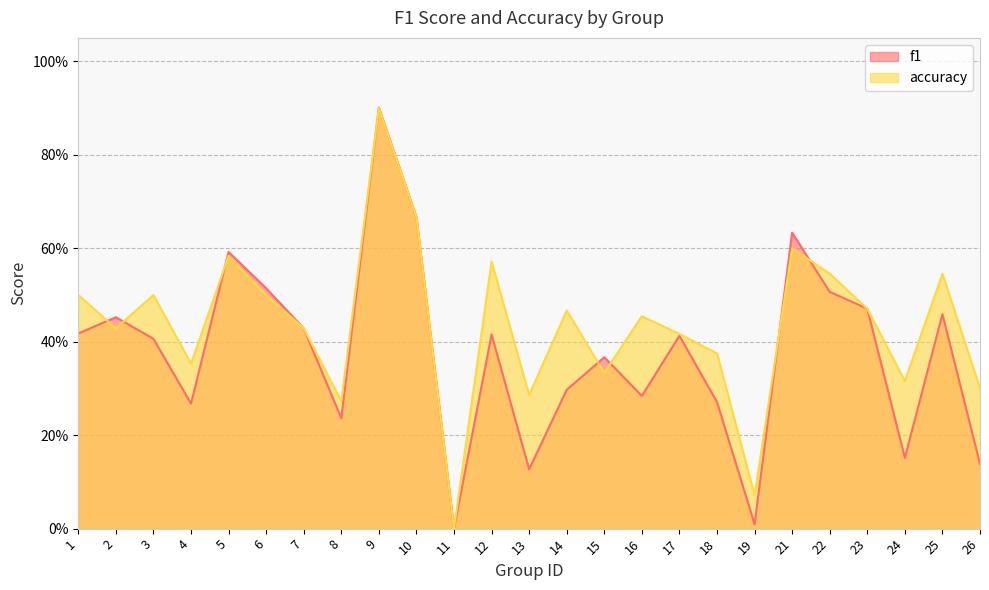

What is the average value of the accuracy series?

0.4